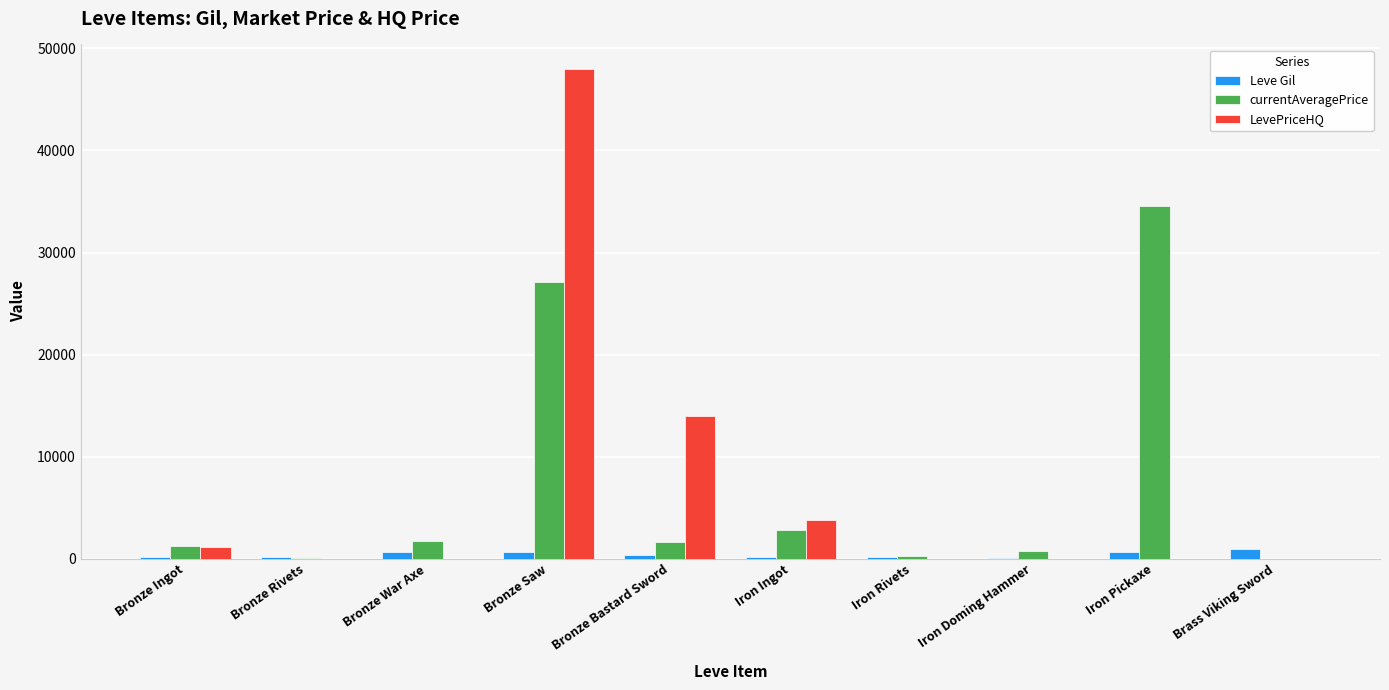

Is the value of Leve Gil at Bronze Rivets greater than the value of LevePriceHQ at Bronze Ingot?

No